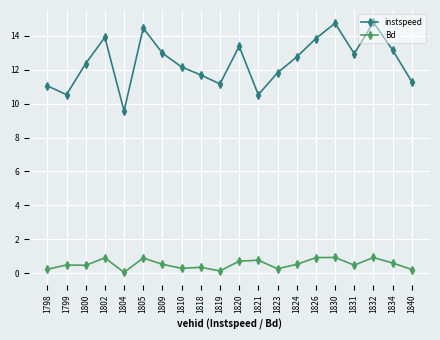

How many lines are shown in the chart?

2